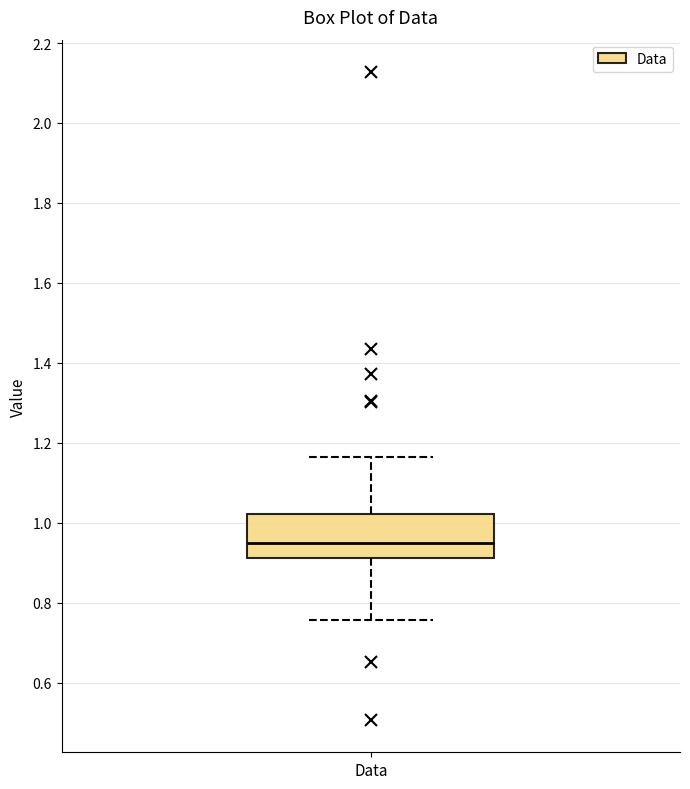

Read this box plot against the y-axis: the position of the median line, the range covered by the box, and the ends of both whiskers. The values are not printed on the chart, so give them approximately, as read against the axis.

median 0.94, box 0.92 to 1.02, whiskers 0.76 to 1.16